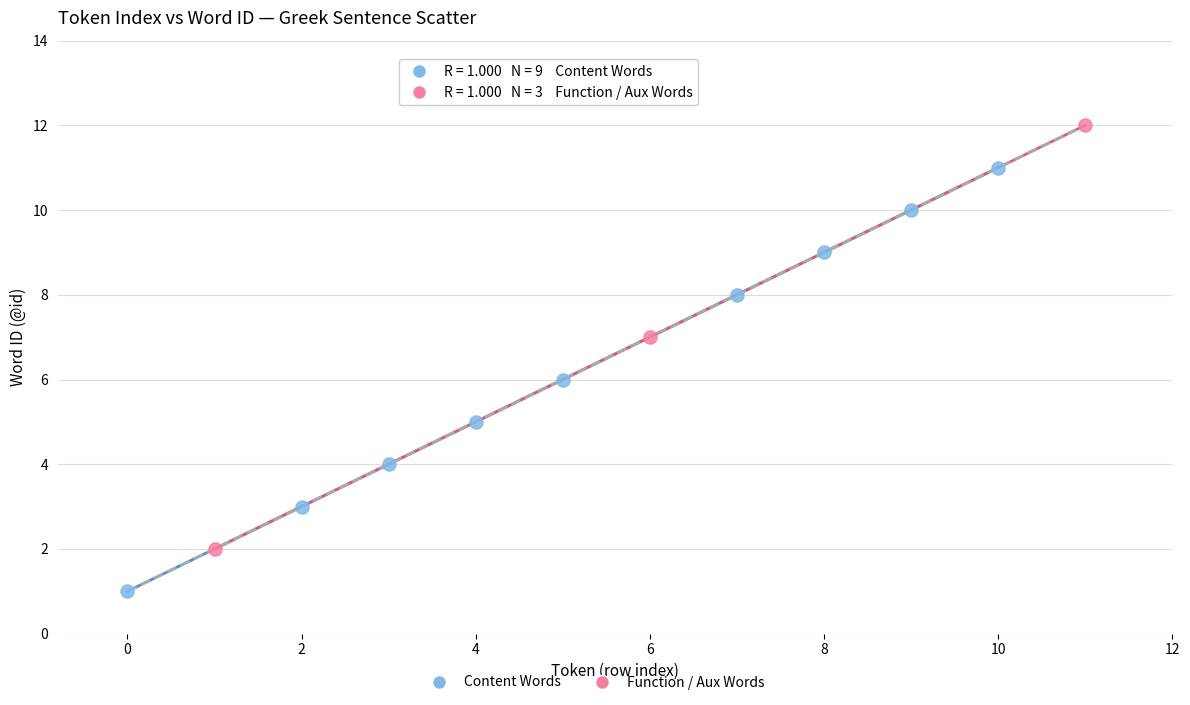

Which series contains the highest Y value?

Function / Aux Words